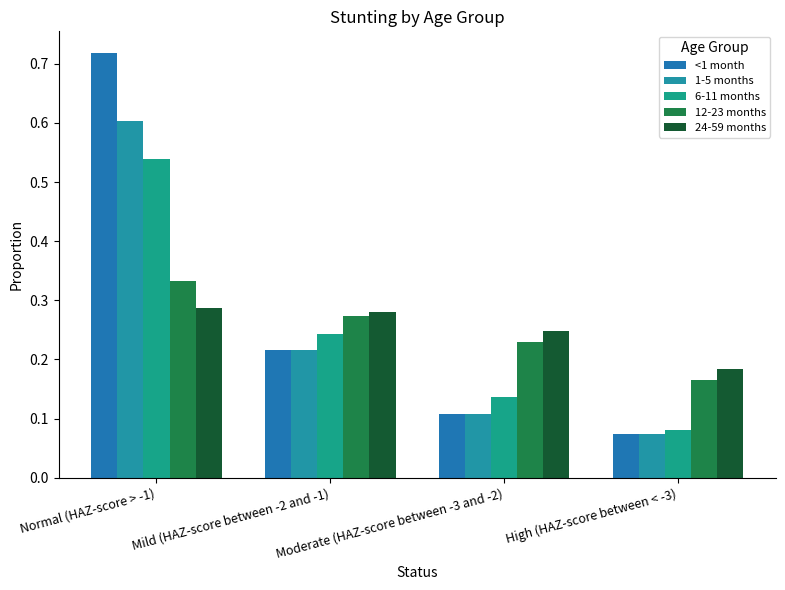

Rank the categories by 24-59 months value from highest to lowest.

Normal (HAZ-score > -1), Mild (HAZ-score between -2 and -1), Moderate (HAZ-score between -3 and -2), High (HAZ-score between < -3)